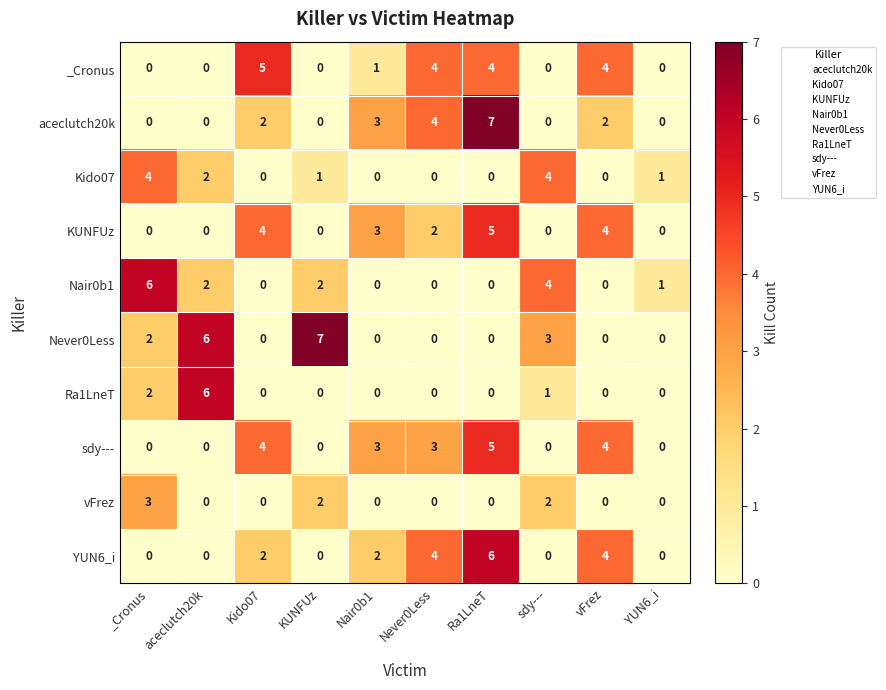

At how many categories does at least one series exceed 0?

10